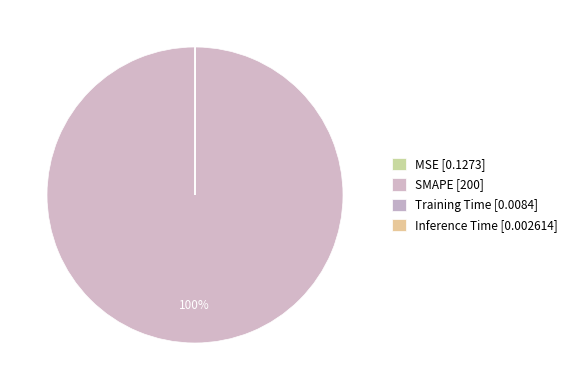

Combined, what portion of the pie is Training Time and MSE?

0.1%